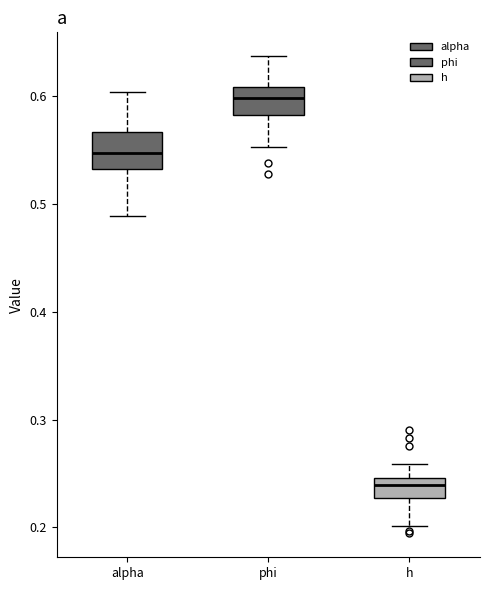

Reading left to right, transcribe this box plot: for each box, give where its median line is, the range the box spans, and where its two whiskers end, as read against the y-axis. The values are not printed on the chart, so give them approximately, as read against the axis.

alpha: median 0.55, box 0.53 to 0.57, whiskers 0.49 to 0.60
phi: median 0.60, box 0.58 to 0.61, whiskers 0.55 to 0.64
h: median 0.24, box 0.23 to 0.25, whiskers 0.20 to 0.26